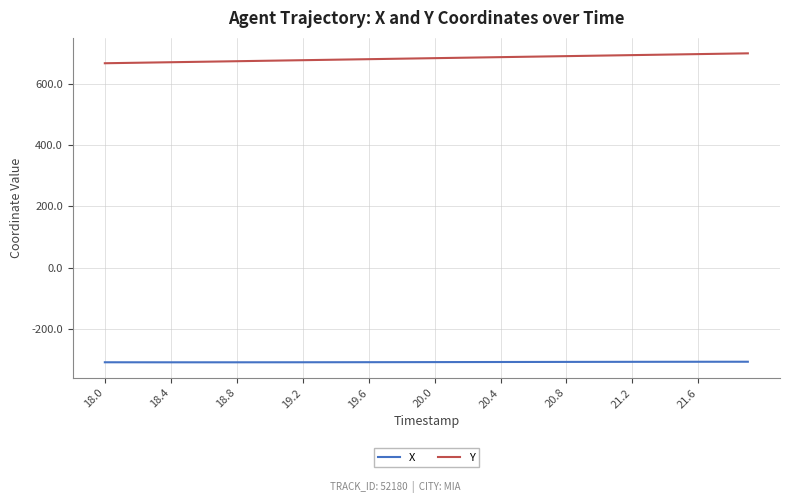

What is the difference between the maximum and minimum values in the Y series?

32.4